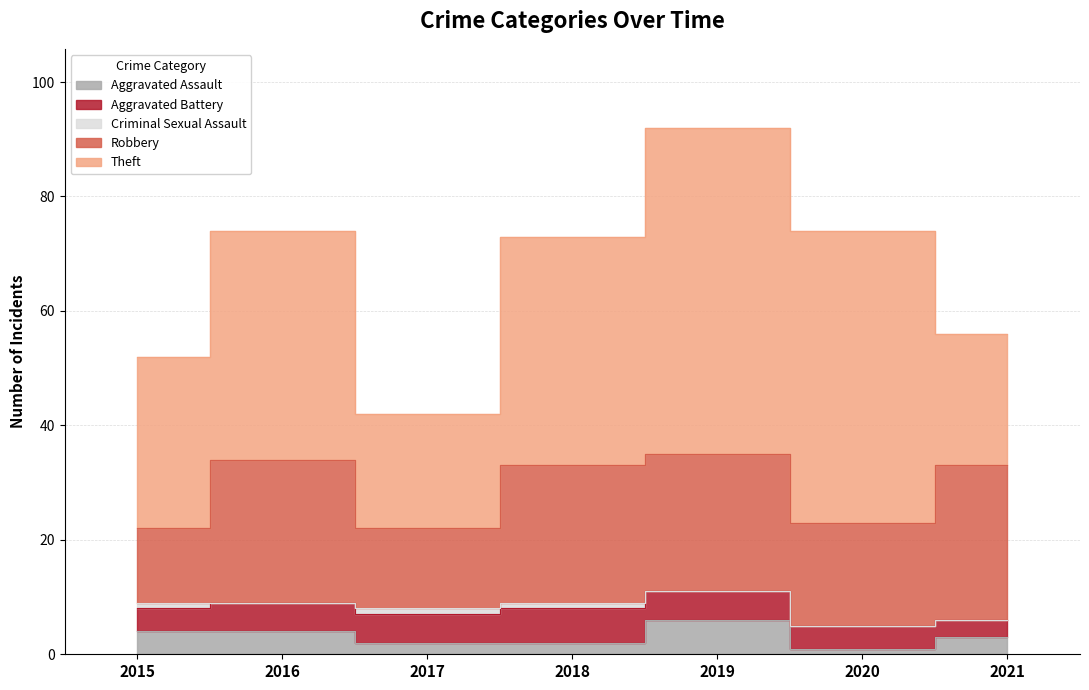

At which category is the sum across all series the highest?

2019